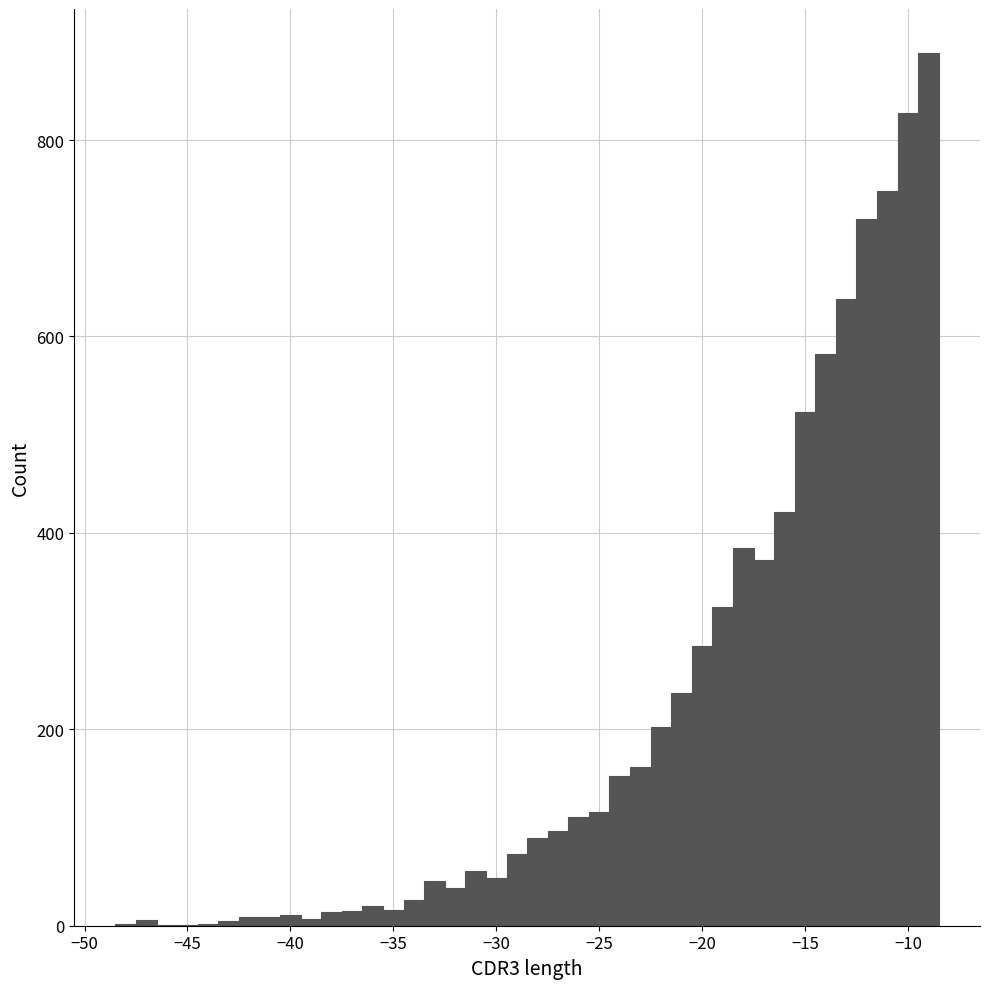

Around what value on the x-axis is the tallest bar? Give the approximate position of its centre, as read against the axis.

-9.0